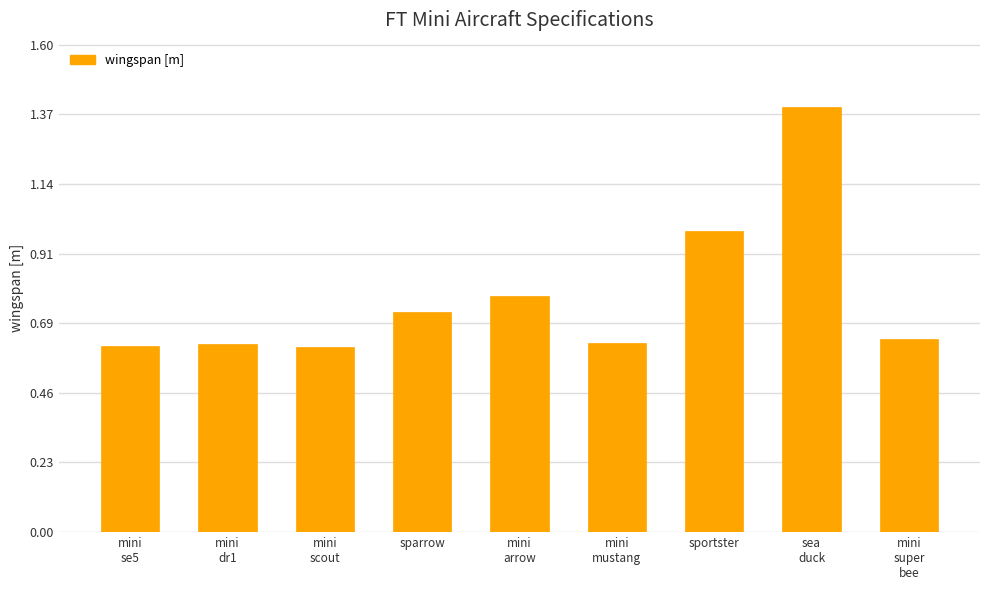

What is the change in value from mini
se5 to sea
duck?

+0.8